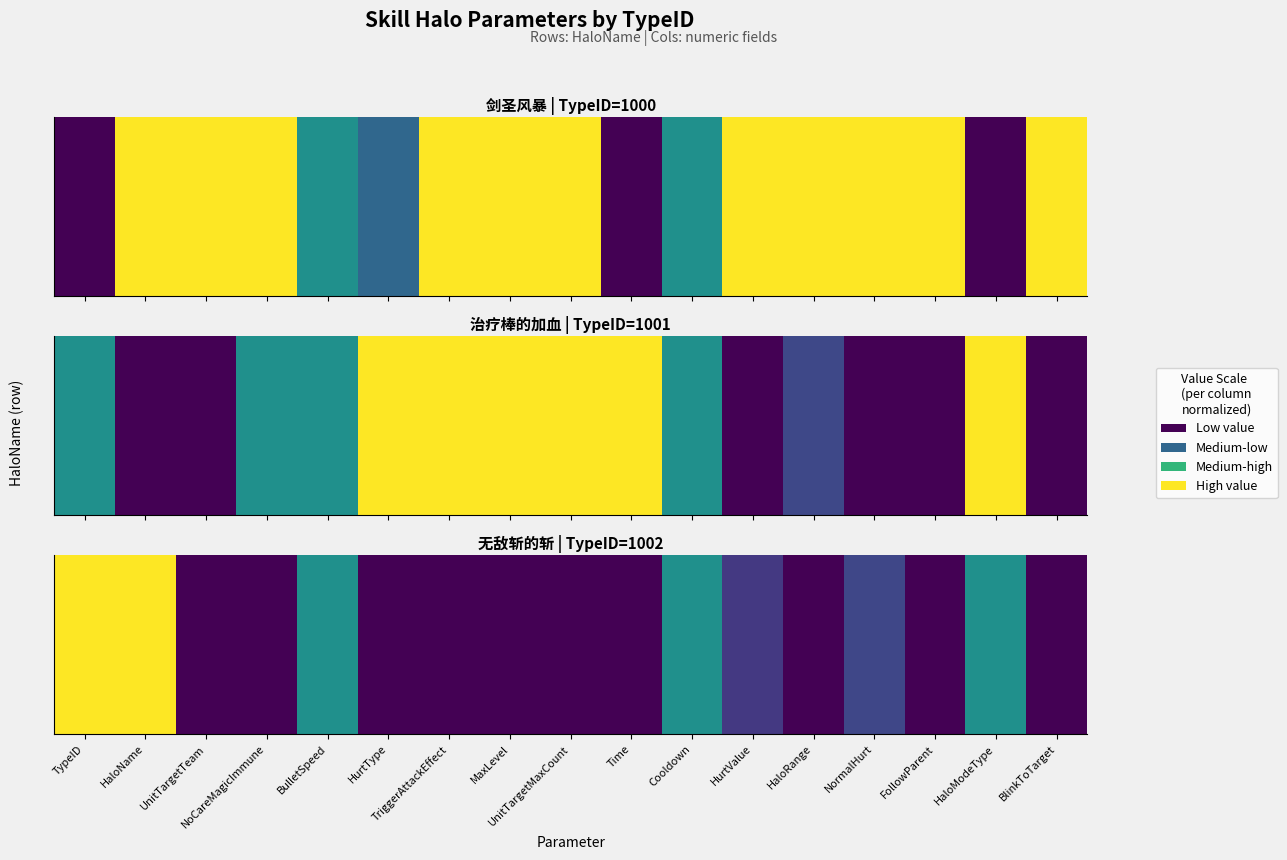

What value does the data have at TypeID?

1.0